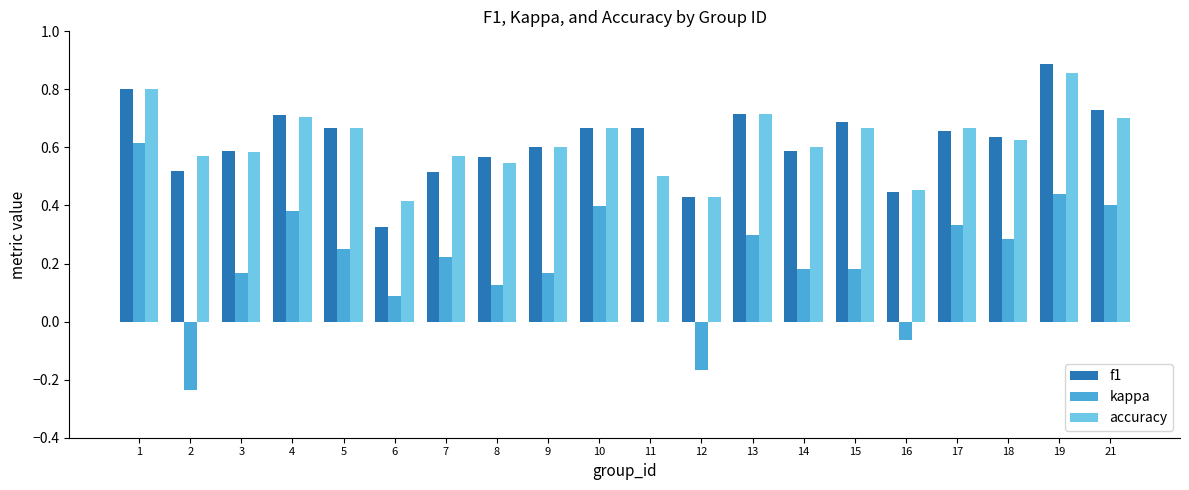

At which label does f1 reach its peak?

19